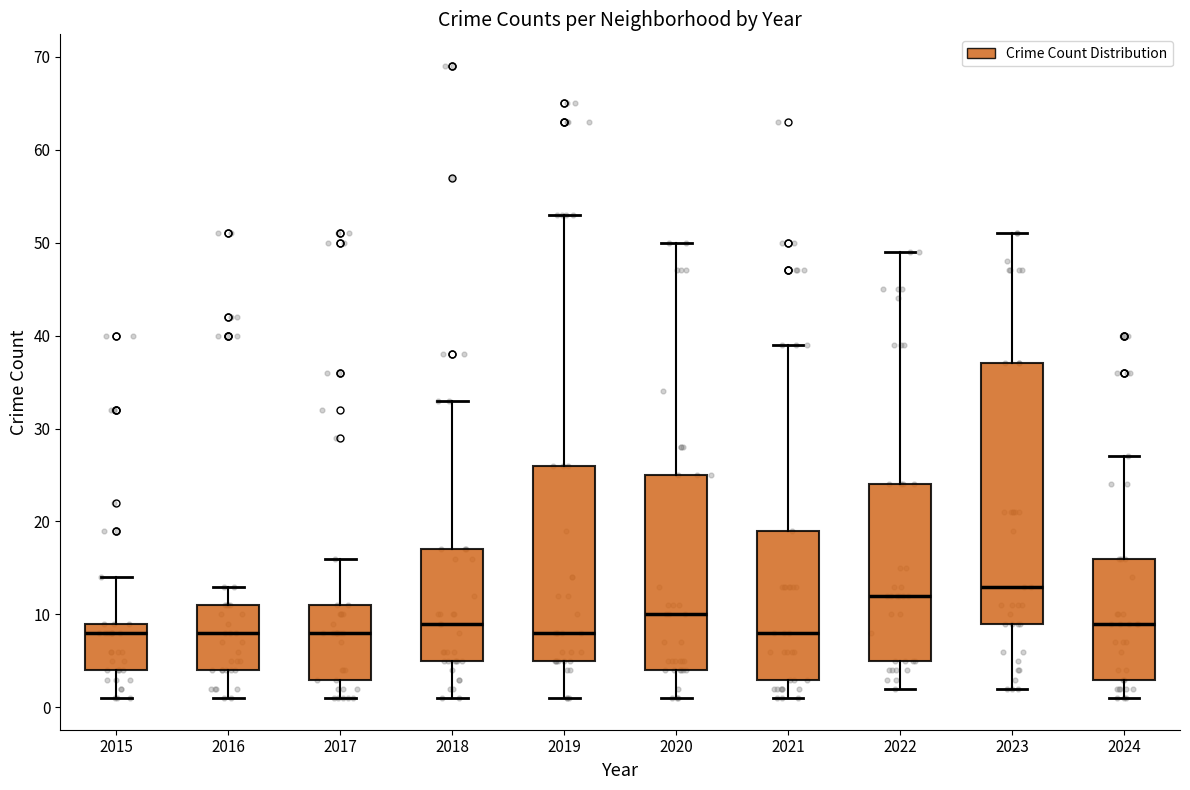

Which box is the tallest, from its lower edge to its upper edge?

2023